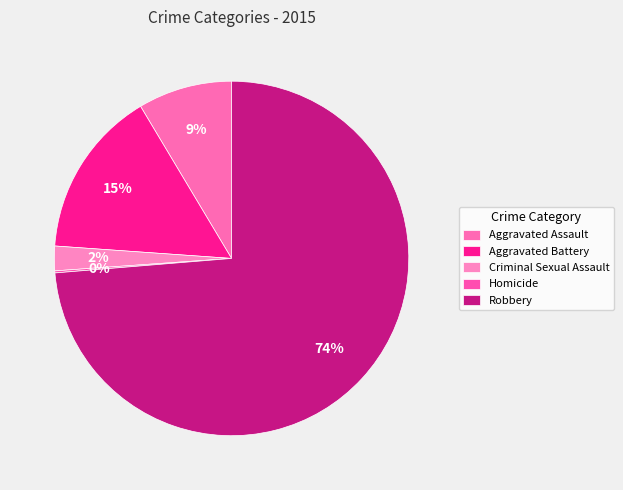

Is Homicide the majority of the pie?

No